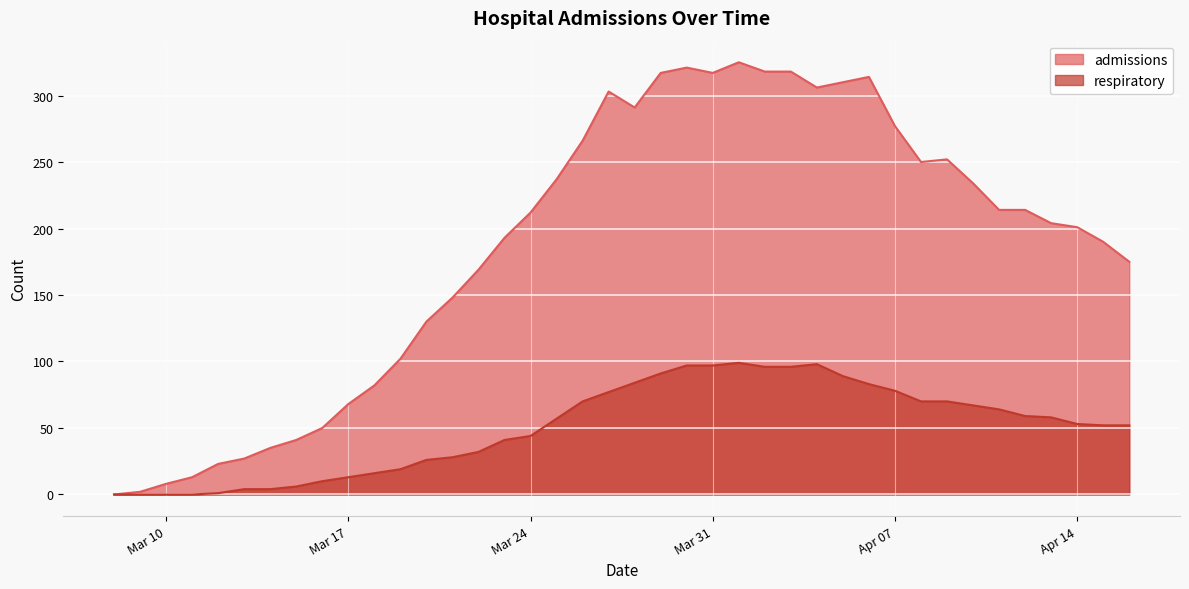

What is the value of the admissions point at the 30th from the left?

314